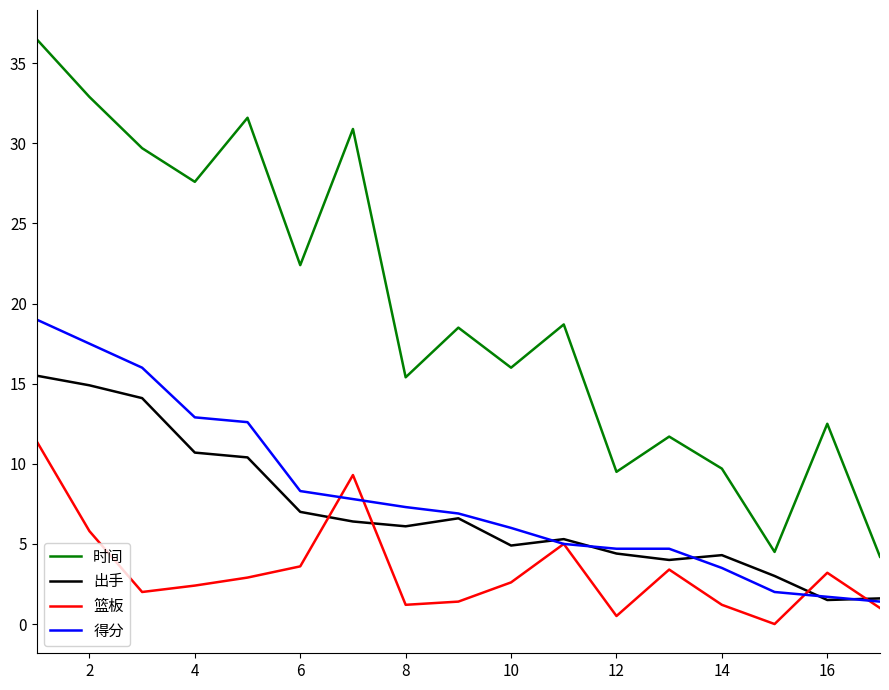

What is the greatest value displayed?

36.5